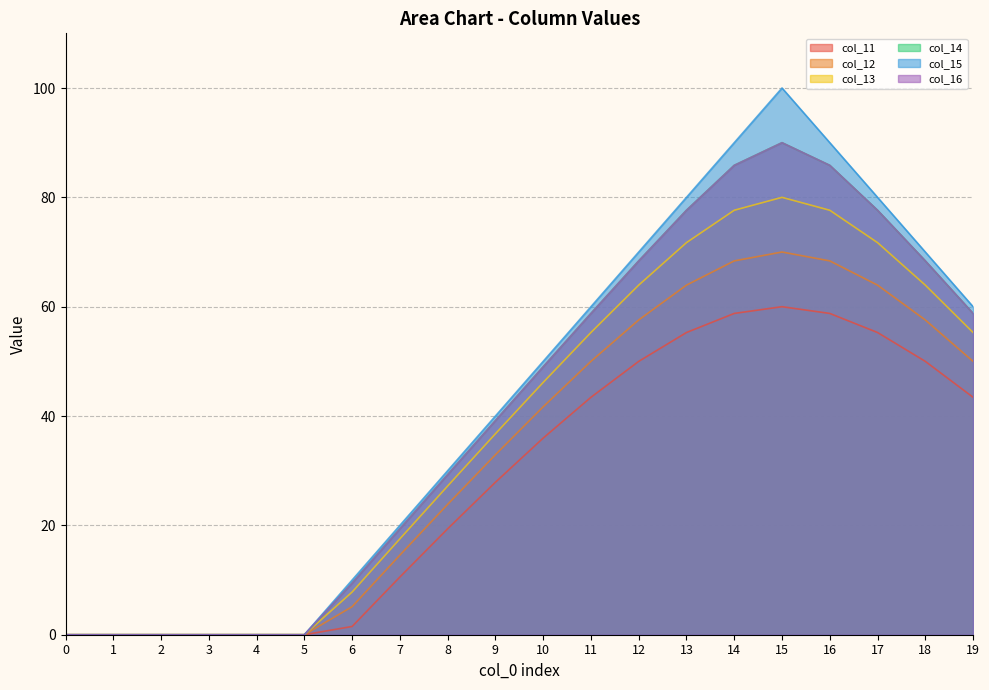

At which label is col_14 closest to 45?

10